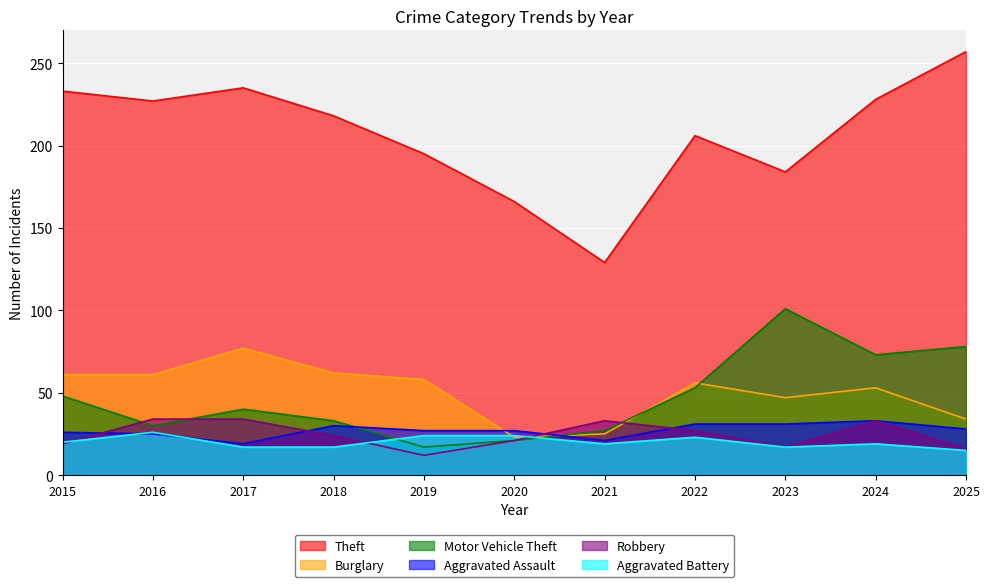

True or false: Theft and Robbery cross at least once.

False